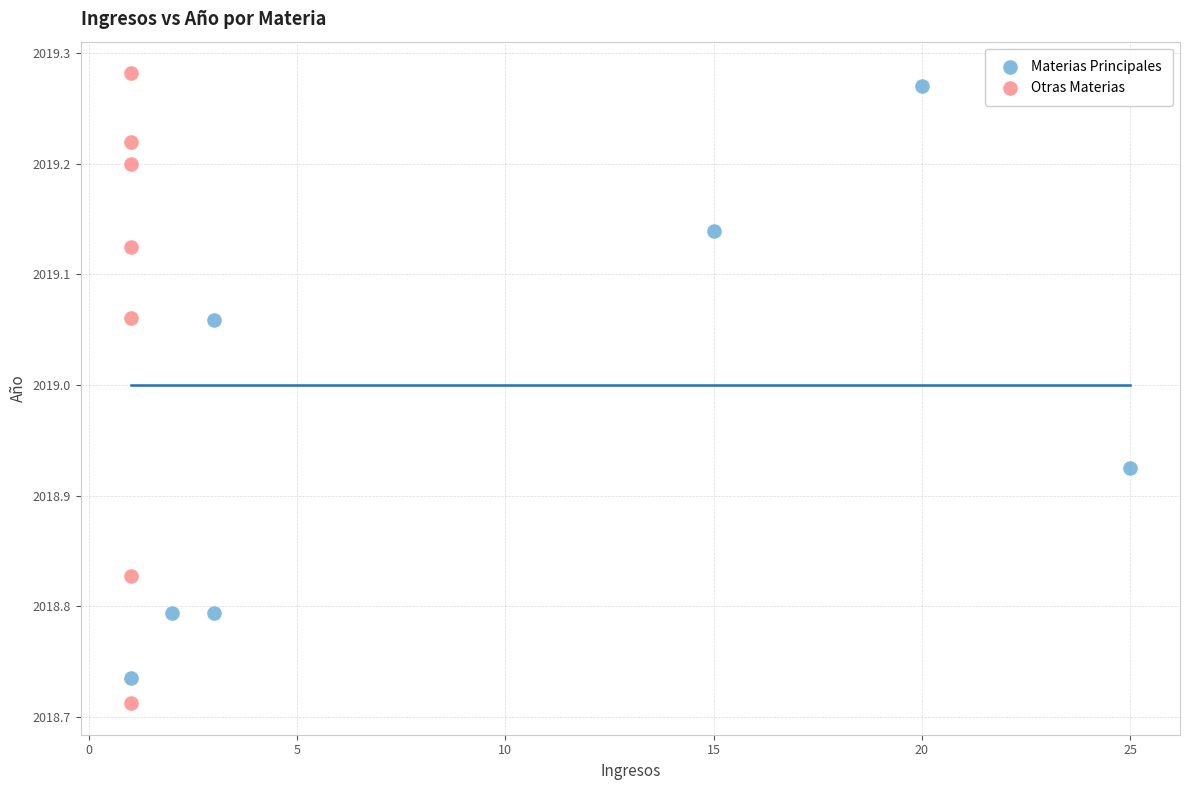

What are all the series names shown in the legend?

Materias Principales, Otras Materias